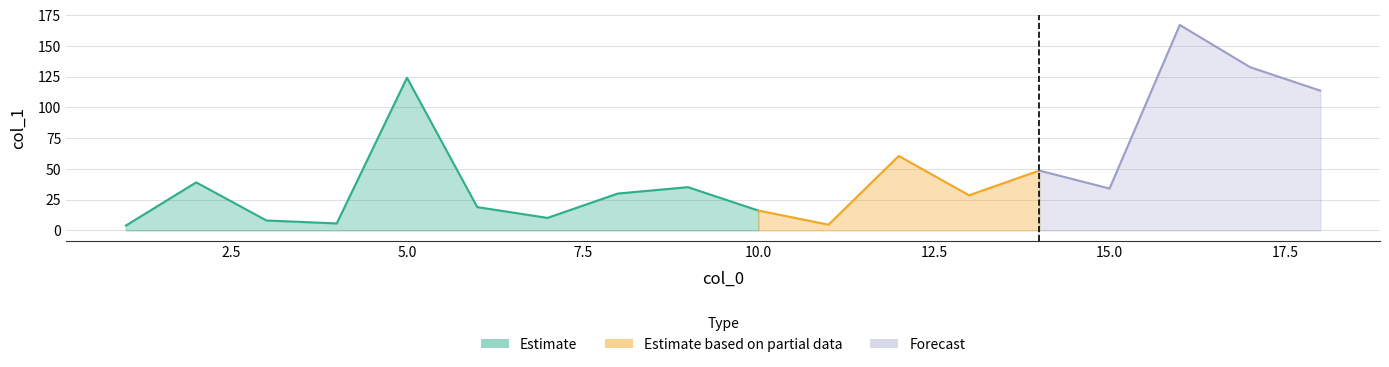

What is the difference between the second highest and minimum values?

128.8